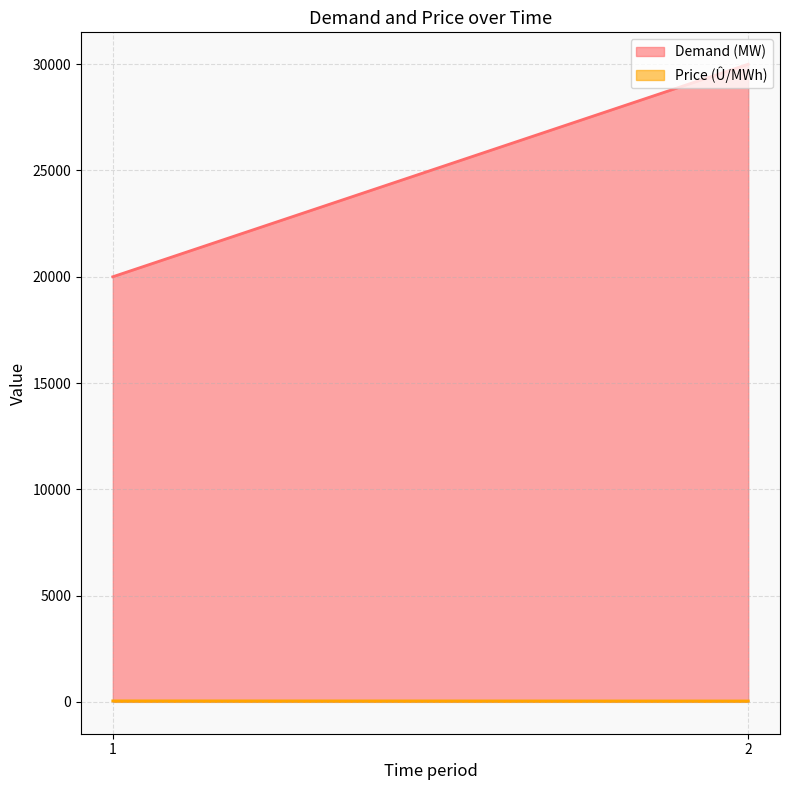

True or false: Demand (MW) has a value of 20000 at 1.

True